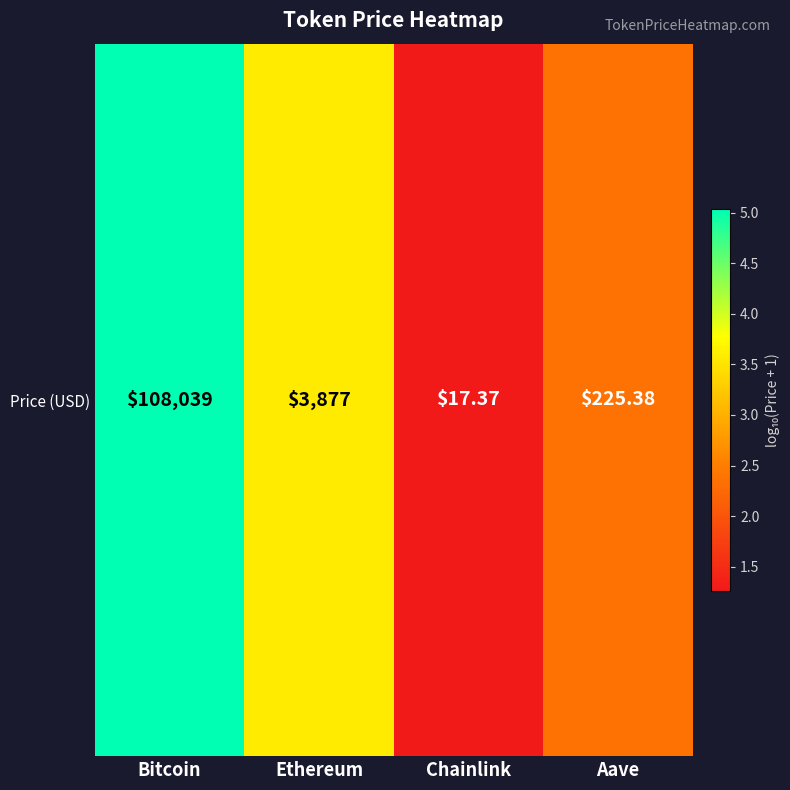

What is the change in value from Chainlink to Aave?

+1.1